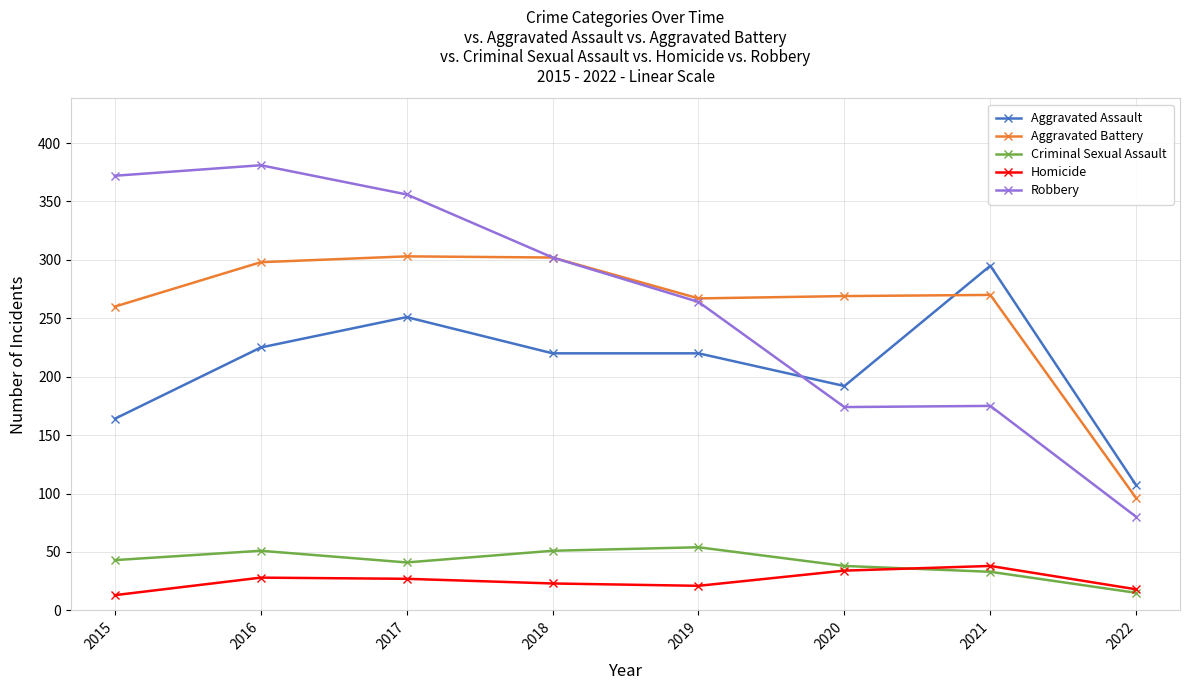

Is it true that Homicide equals 4 at 2022?

False